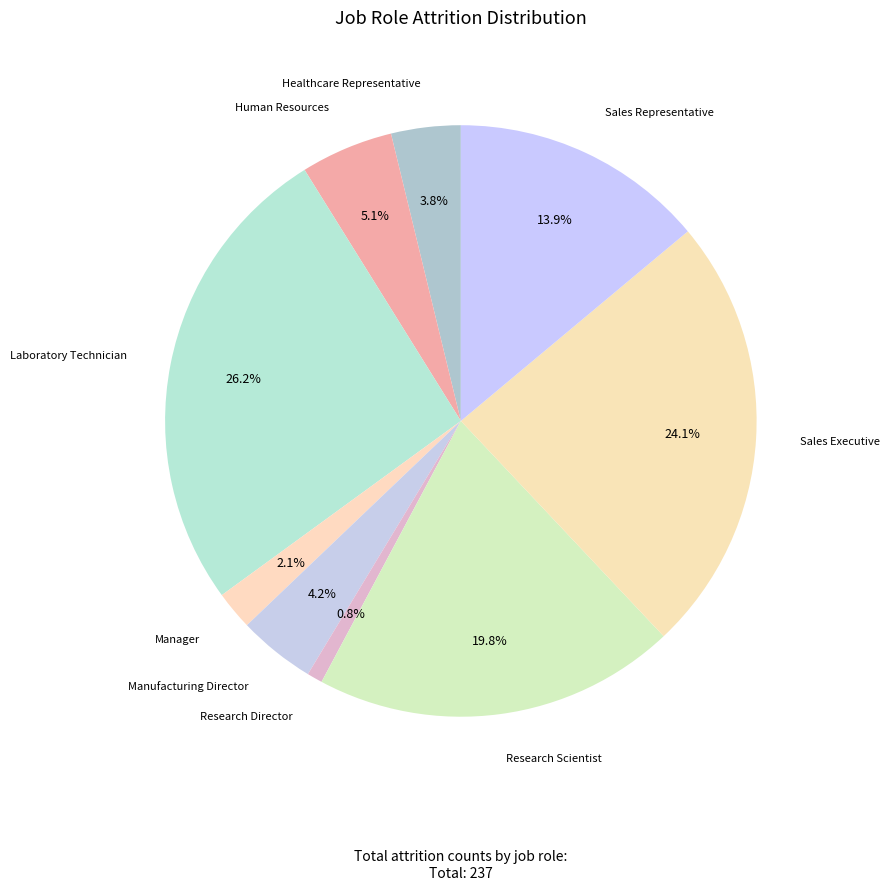

Does Human Resources represent more than half of the total?

No